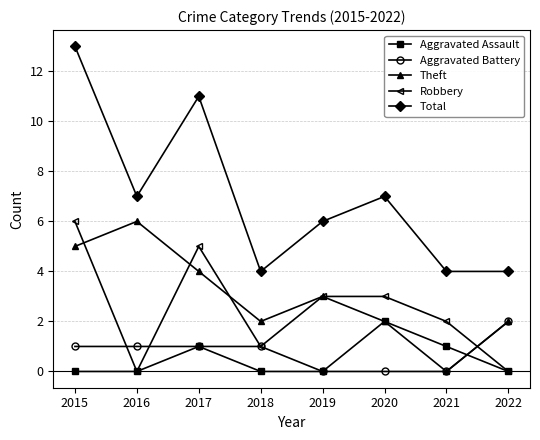

How many values in the Robbery series are below 3?

4